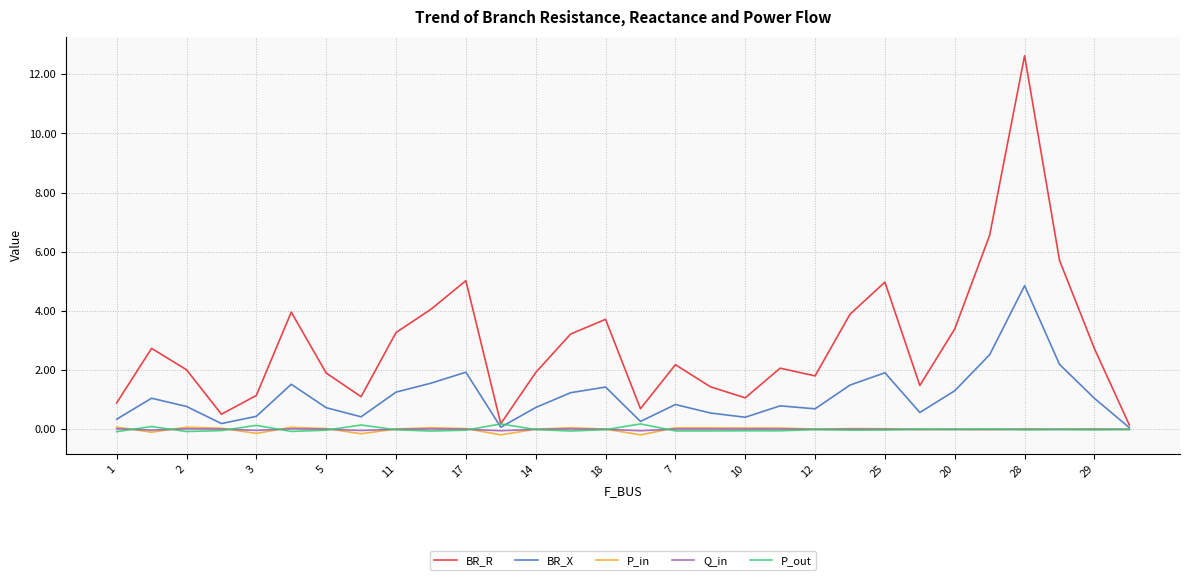

What is the maximum value shown in the chart?

12.6